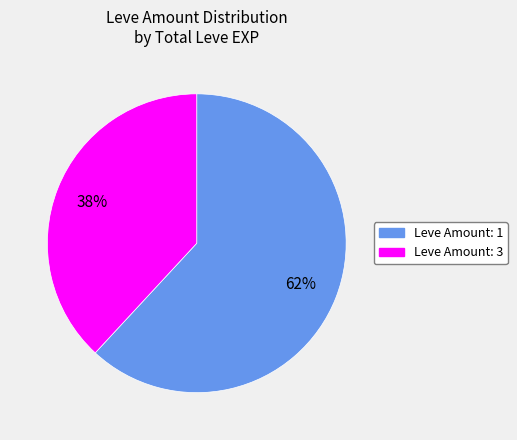

Does any single category account for the majority?

Yes